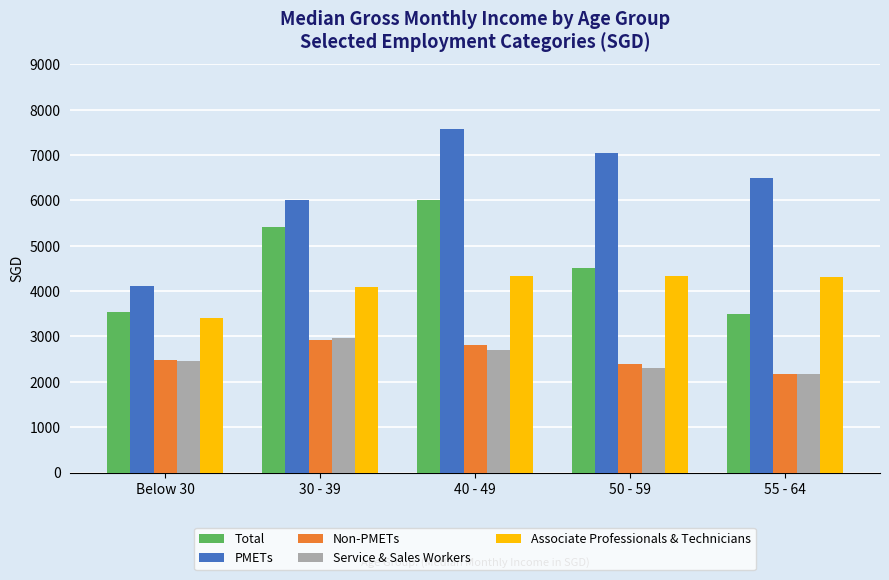

How many groups of bars are there?

5